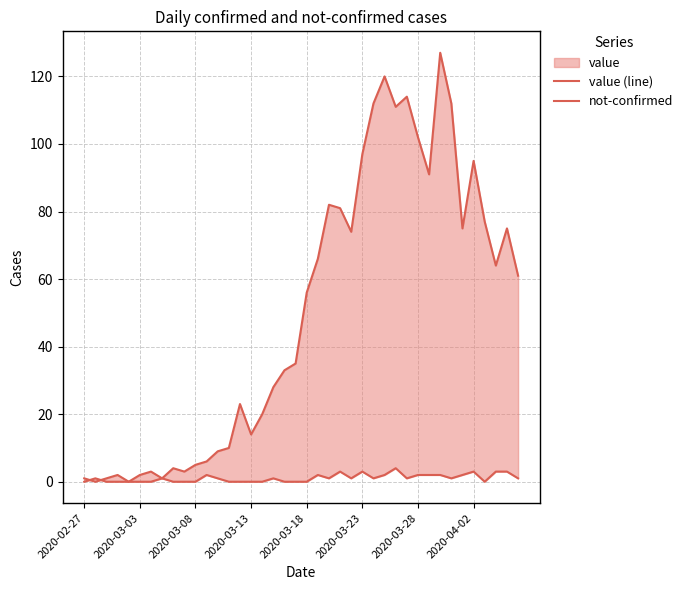

The value of value (line) at 22 is 123. True or false?

False